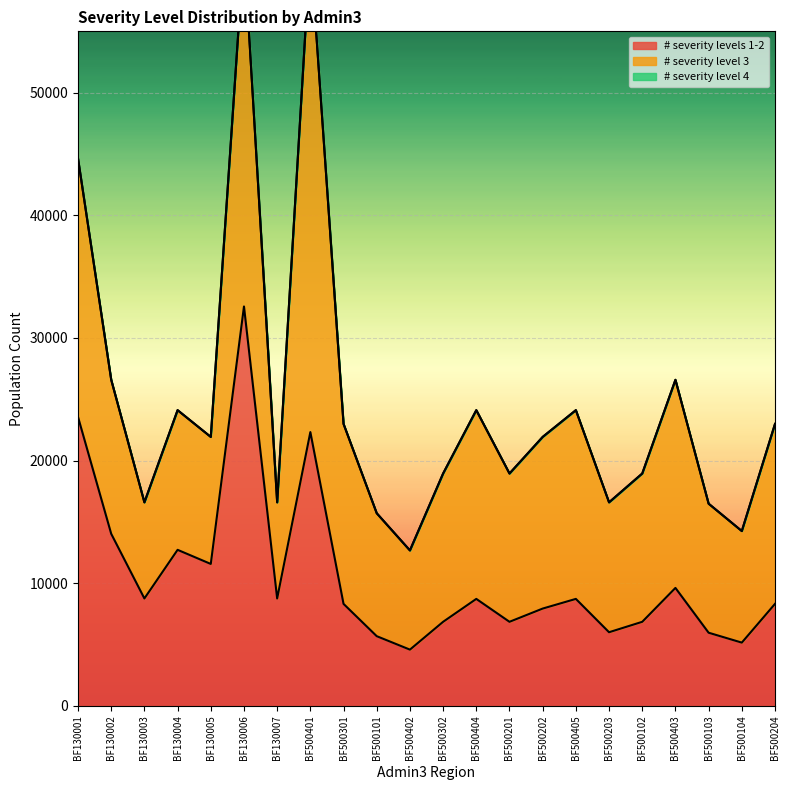

Is it true that # severity levels 1-2 equals 12908.5 at BF500405?

False